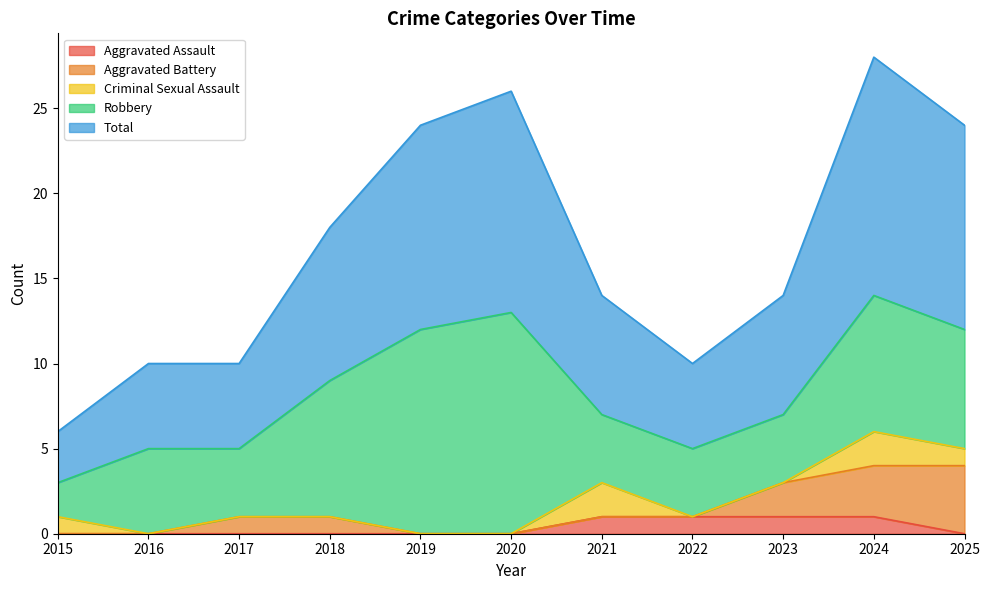

The Aggravated Battery series shows 0 at 2016. True or false?

True